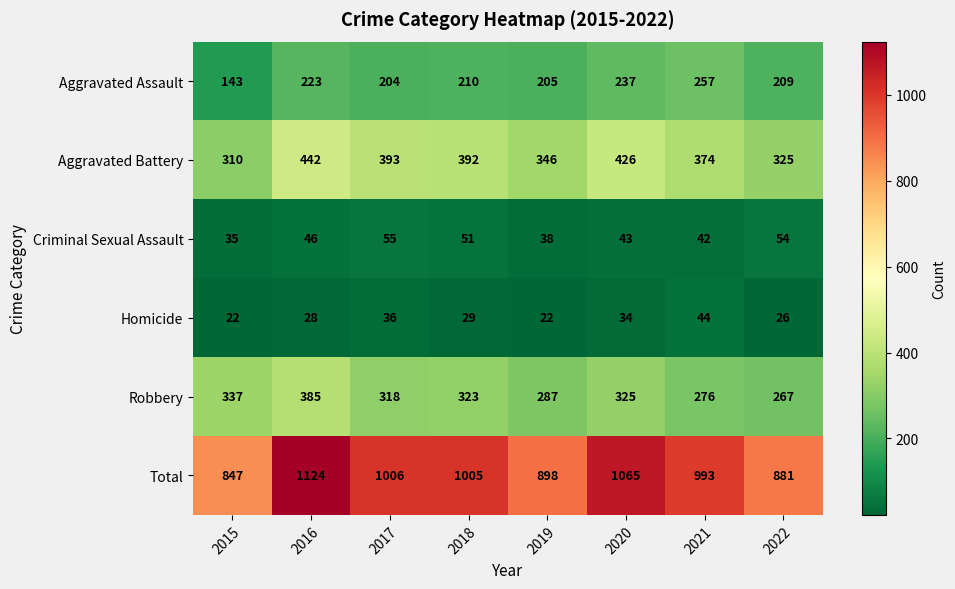

How many data points in Aggravated Assault are less than 210?

4